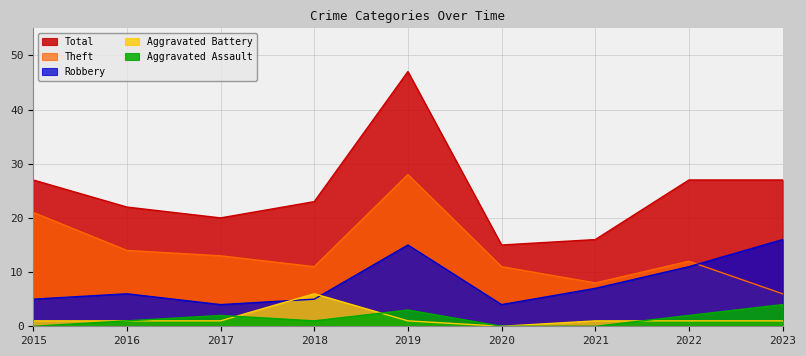

Reading right to left, extract all data points from this chart.

Aggravated Assault: 4	2	0	0	3	1	2	1	0
Aggravated Battery: 1	1	1	0	1	6	1	1	1
Robbery: 16	11	7	4	15	5	4	6	5
Theft: 6	12	8	11	28	11	13	14	21
Total: 27	27	16	15	47	23	20	22	27